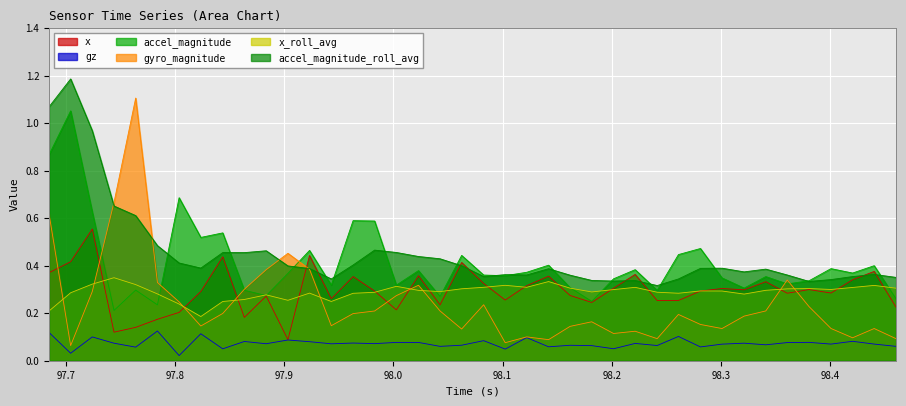

True or false: accel_magnitude and gz intersect in this chart.

False